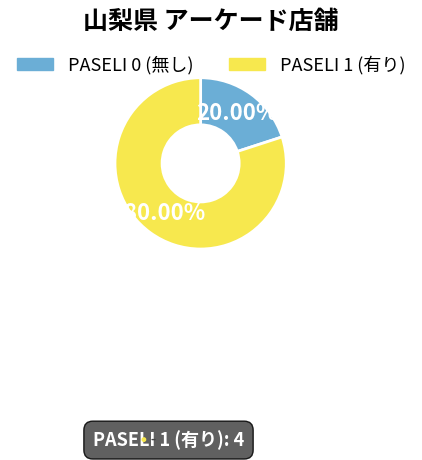

Rank the categories by value from highest to lowest.

PASELI 1 (有り), PASELI 0 (無し)